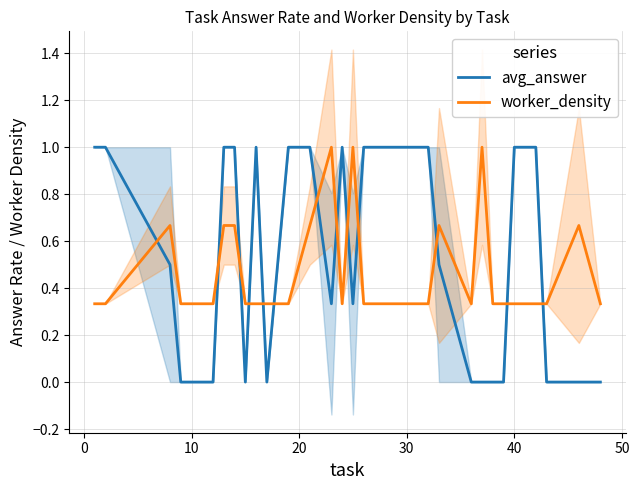

True or false: avg_answer has more than 0 points higher than both neighbors.

True